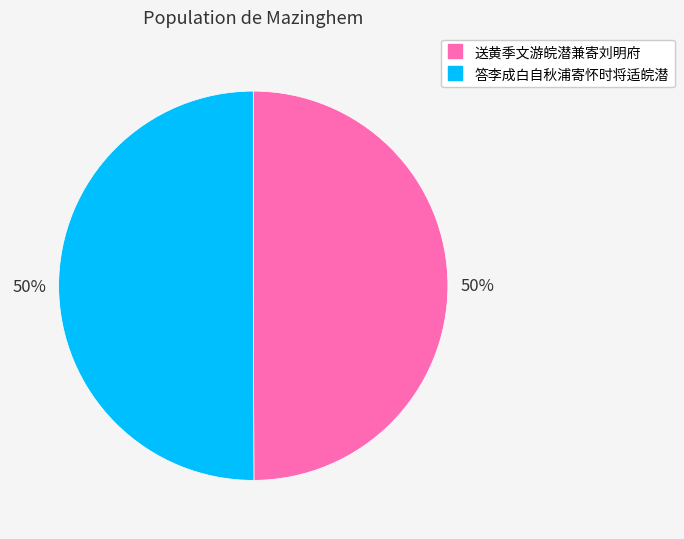

To the nearest percent, what is the combined percentage of 答李成白自秋浦寄怀时将适皖潜 and 送黄季文游皖潜兼寄刘明府?

100%